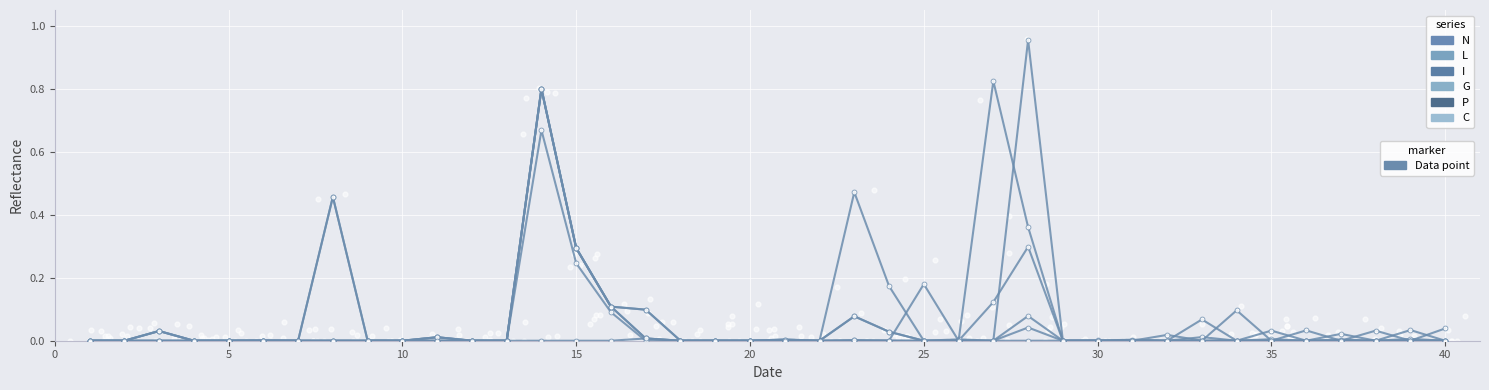

At how many categories does at least one series exceed 0?

31